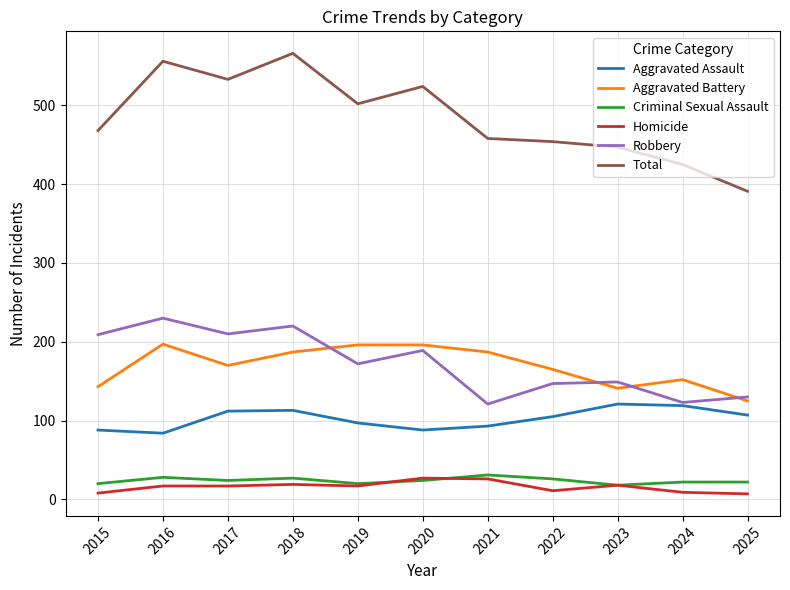

What is the highest value of the Robbery series?

230